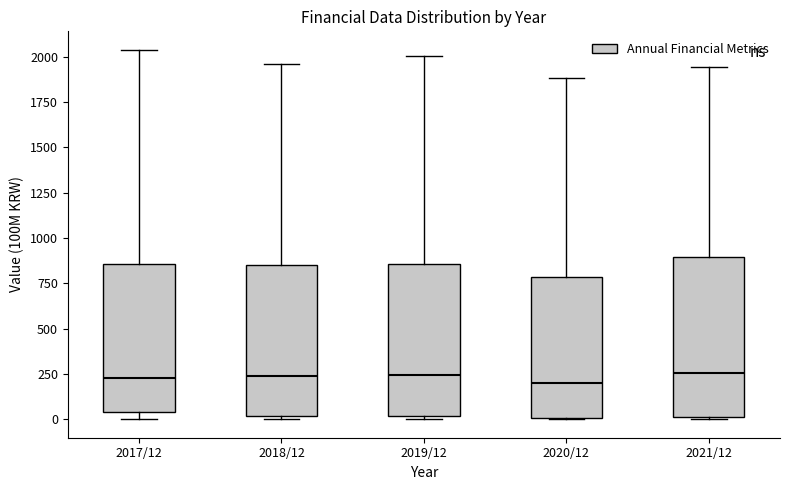

Reading left to right, read every box against the y-axis: the position of its median line, the range the box covers, and the ends of its whiskers. The values are not printed on the chart, so give them approximately, as read against the axis.

2017/12: median 250, box 50 to 850, whiskers 0 to 2050
2018/12: median 250, box 0 to 850, whiskers 0 (just below the box's lower edge) to 1950
2019/12: median 250, box 0 to 850, whiskers 0 (just below the box's lower edge) to 2000
2020/12: median 200, box 0 to 800, whiskers 0 to 1900
2021/12: median 250, box 0 to 900, whiskers 0 to 1950